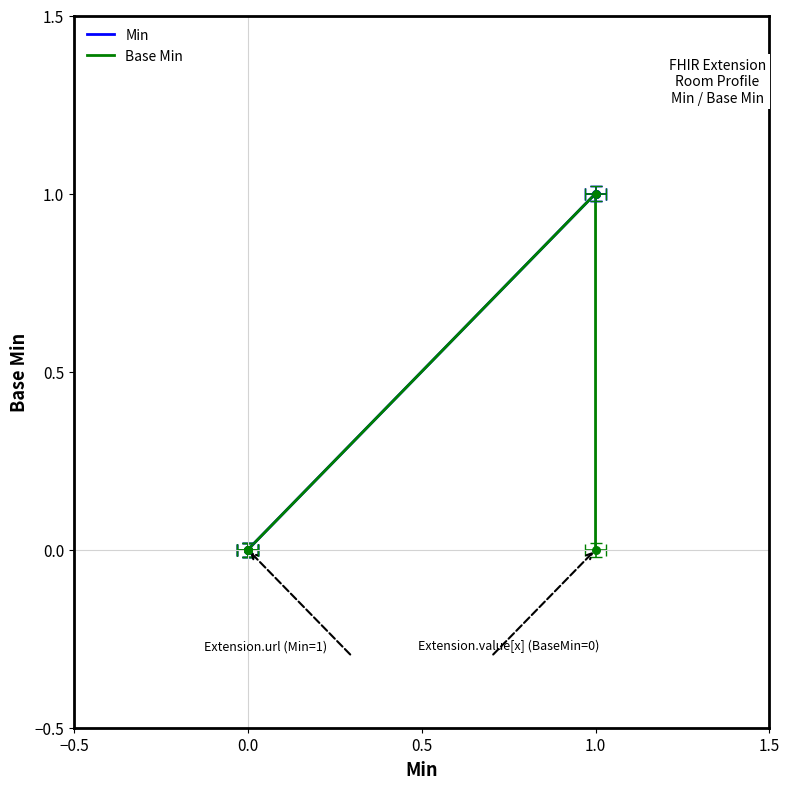

What are all the series names shown in the legend?

Min, Base Min